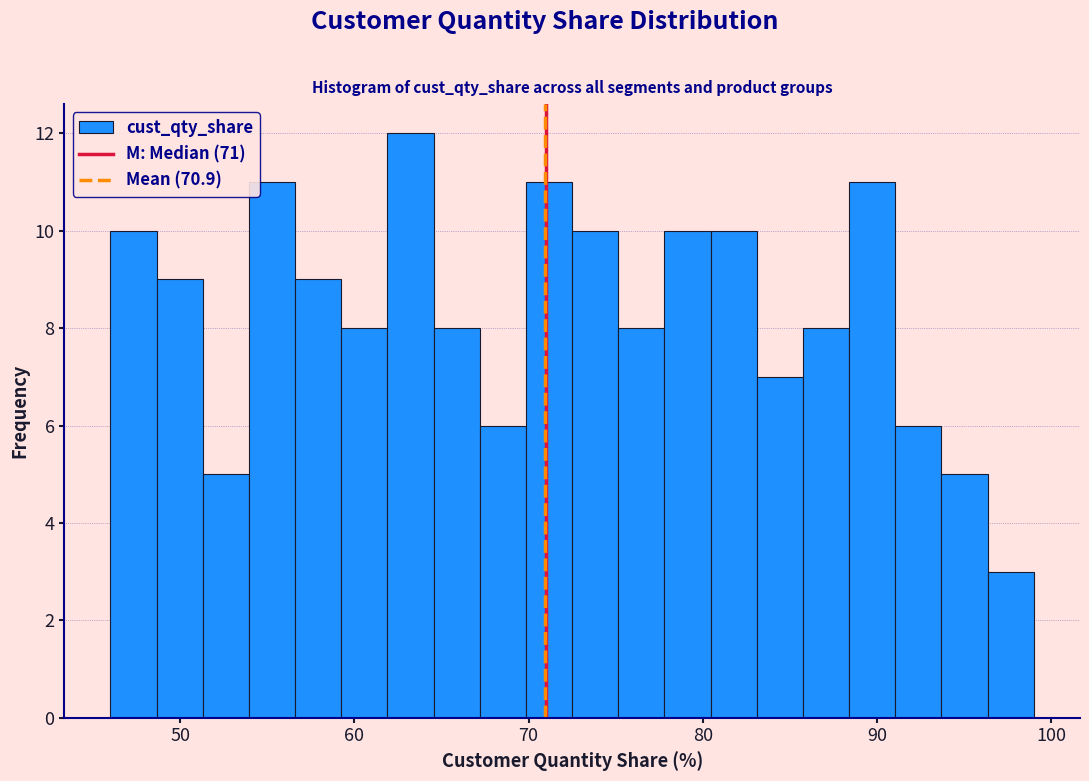

Around what value on the x-axis is the tallest bar? Give the approximate position of its centre, as read against the axis.

63